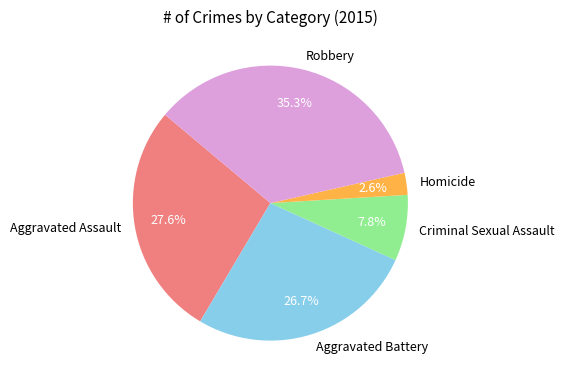

Between Robbery and Aggravated Assault, which is larger?

Robbery